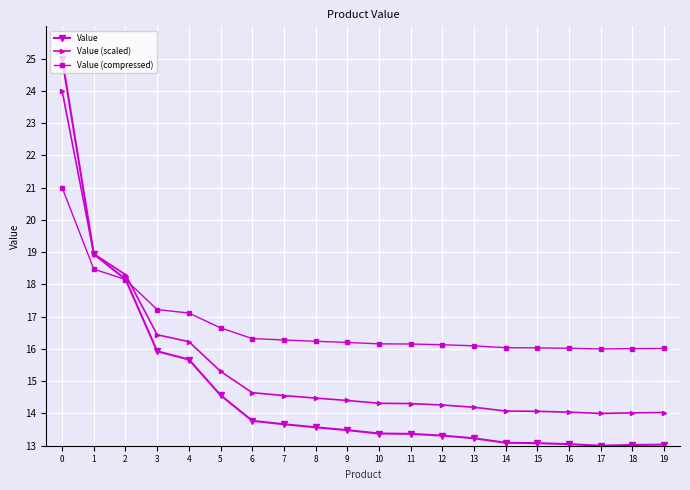

What is the value of the Value point at the 17th from the left?

13.0